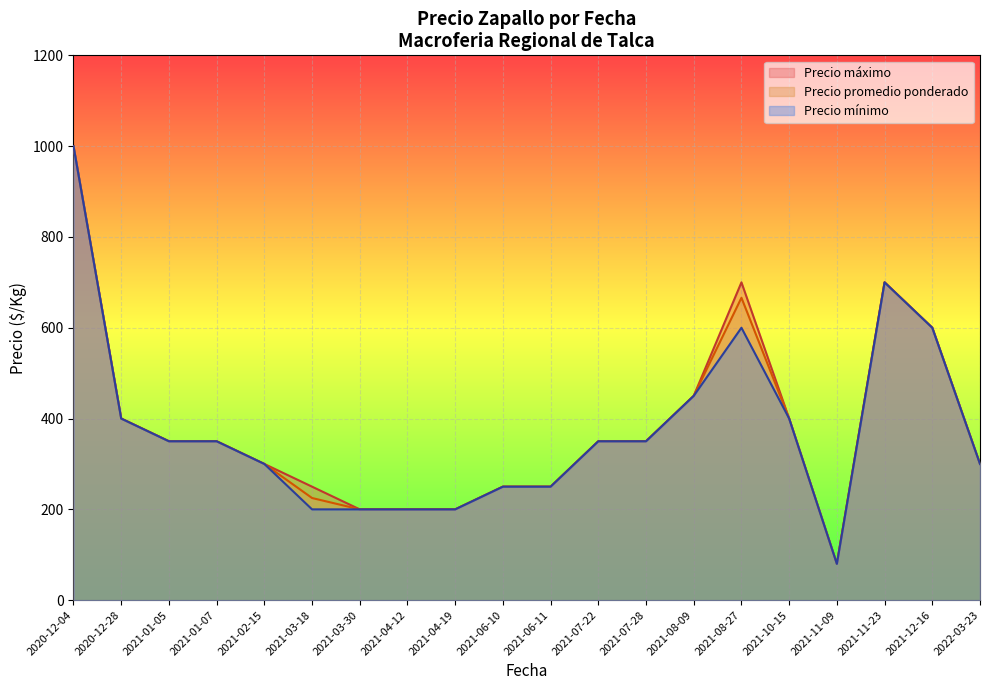

At which label does Precio mínimo reach its minimum?

2021-11-09